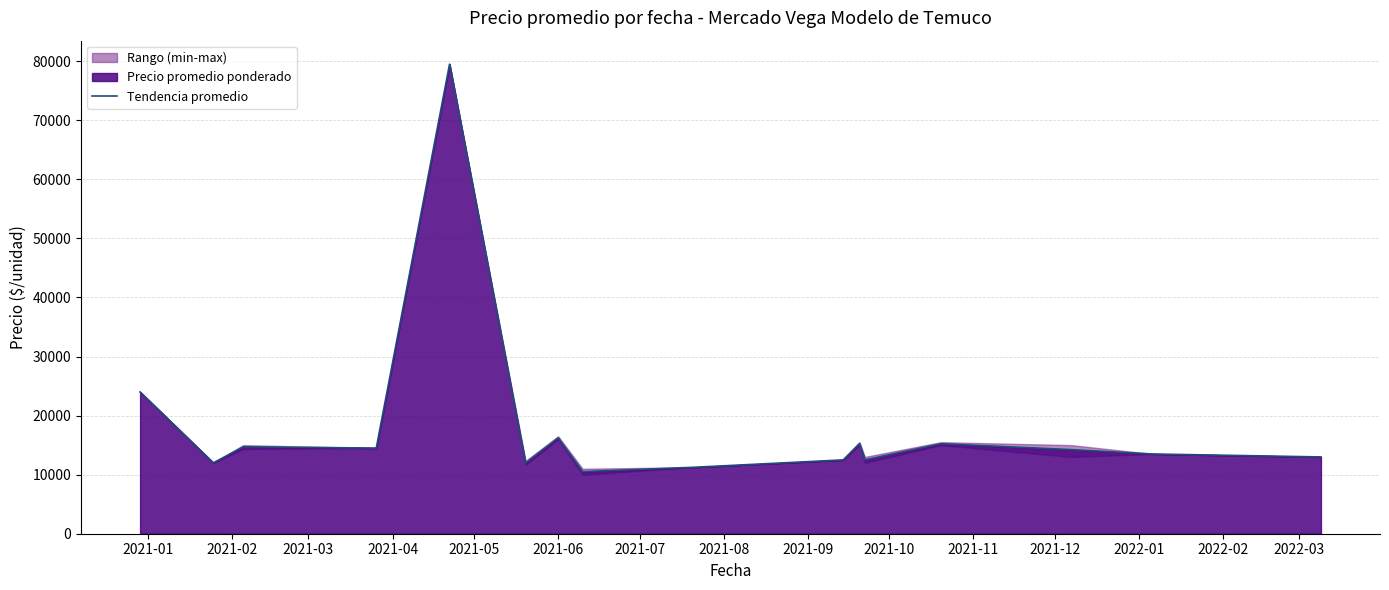

What is the maximum value for Tendencia promedio?

79500.0